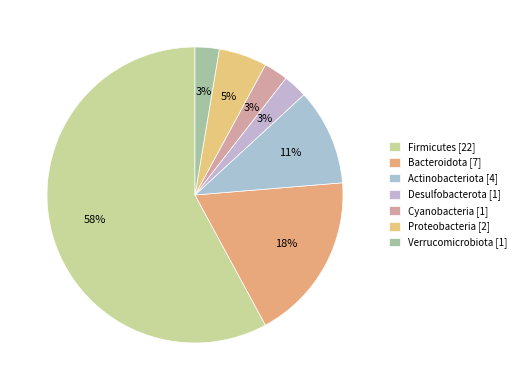

Count the number of slices in the pie.

7